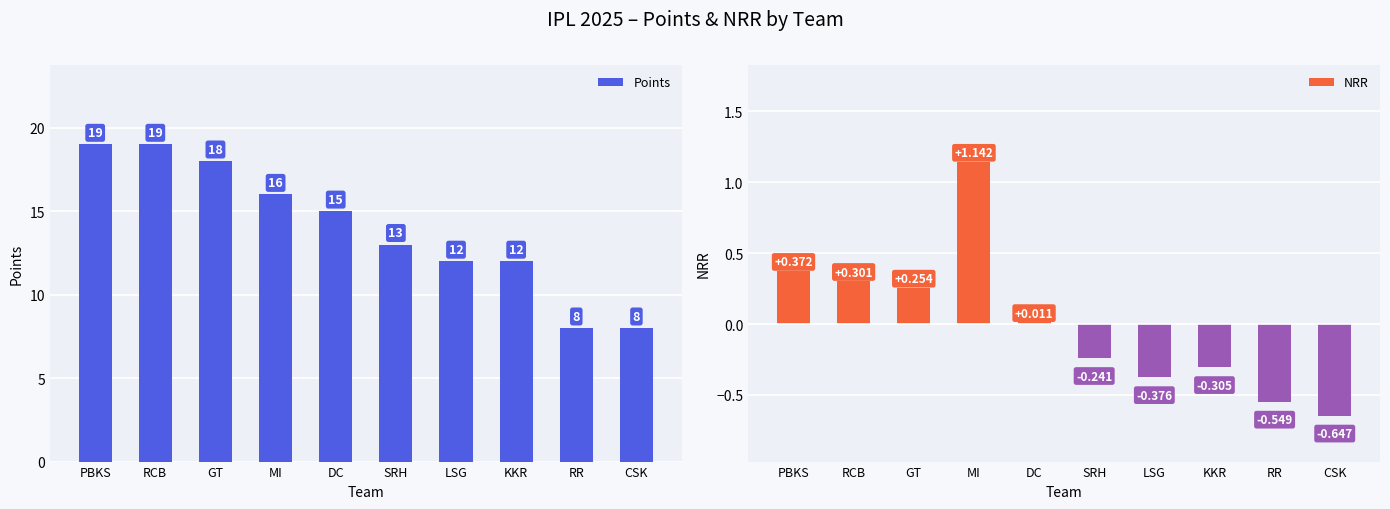

What is the total value across all series at SRH?

12.8